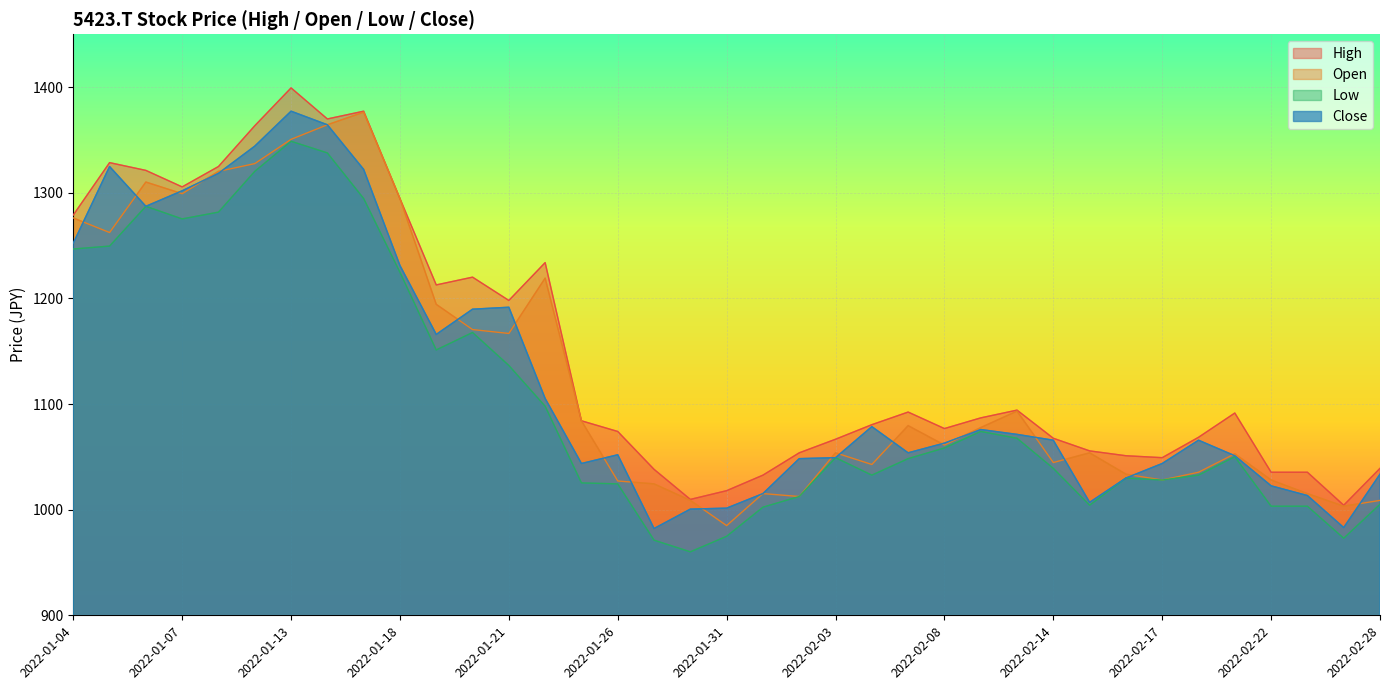

What is the label of the 10th point from the left?

2022-01-18